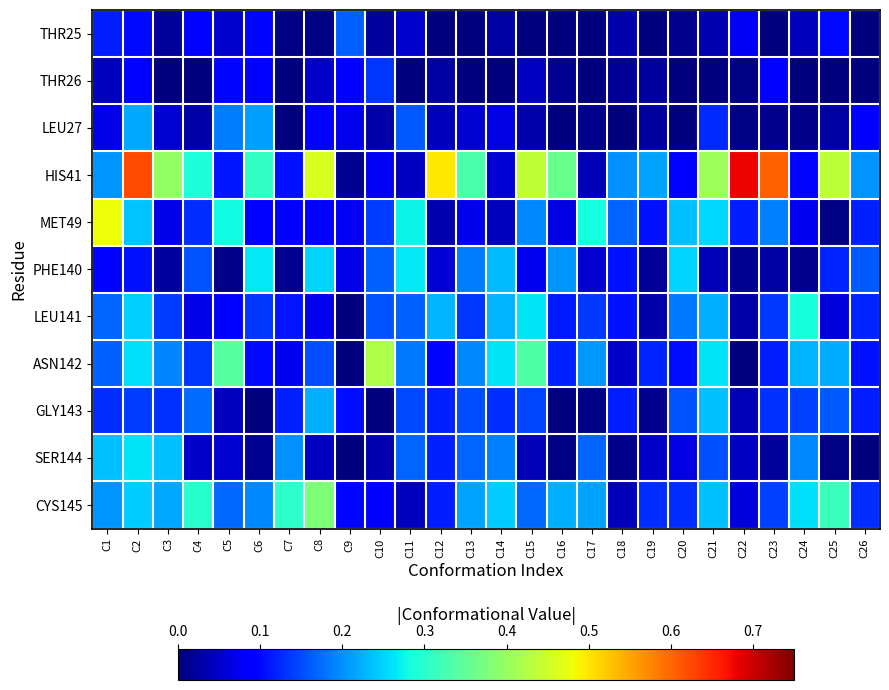

What is the difference between the highest and lowest values at C5?

0.3